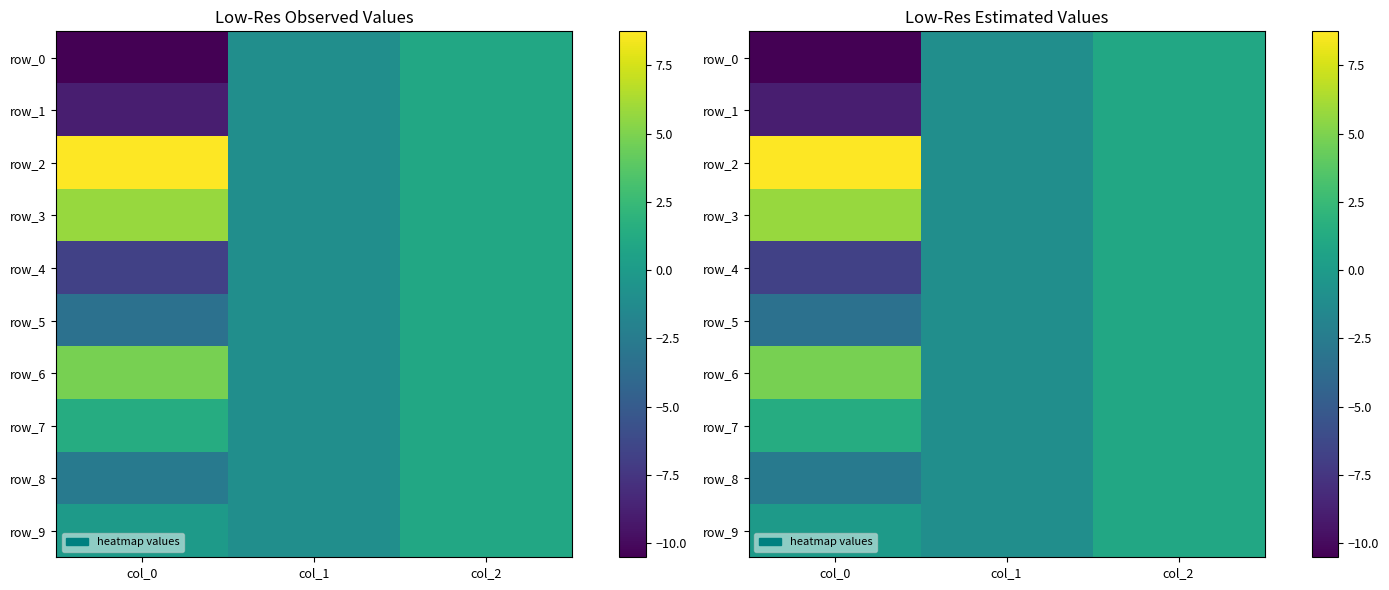

What is the difference between the second highest and minimum values in the row_8 series?

1.6